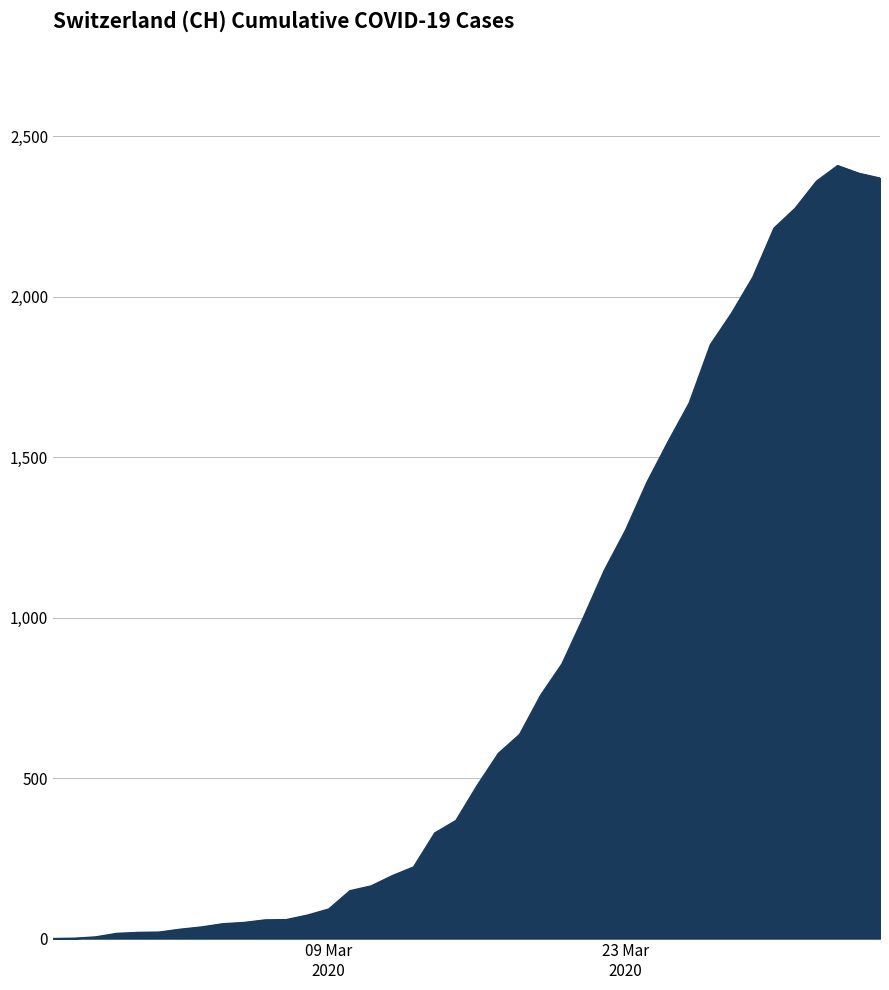

What is the difference between the maximum and minimum values?

2409